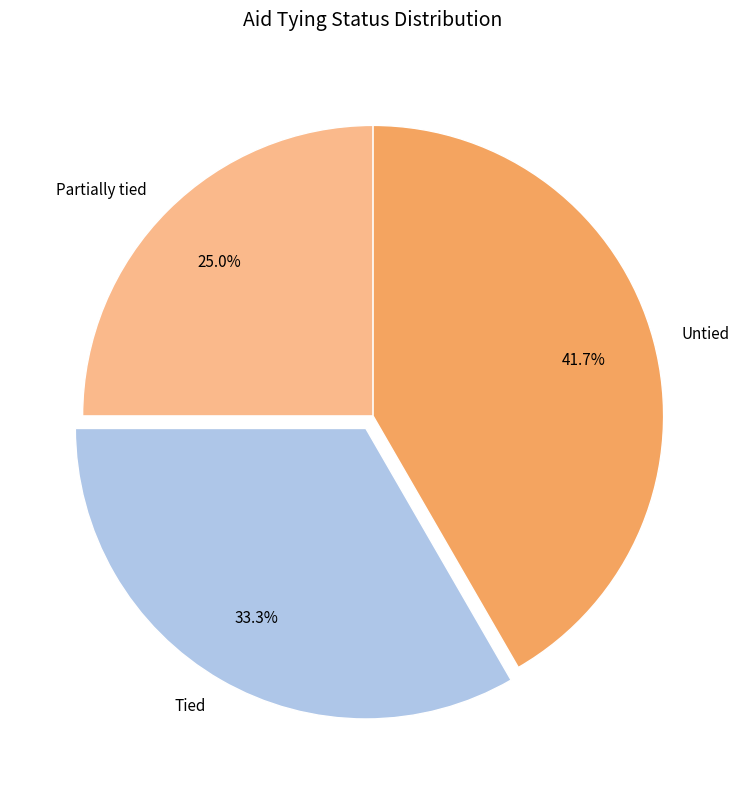

What is the ratio of the value at Tied to the value at Partially tied?

1.3